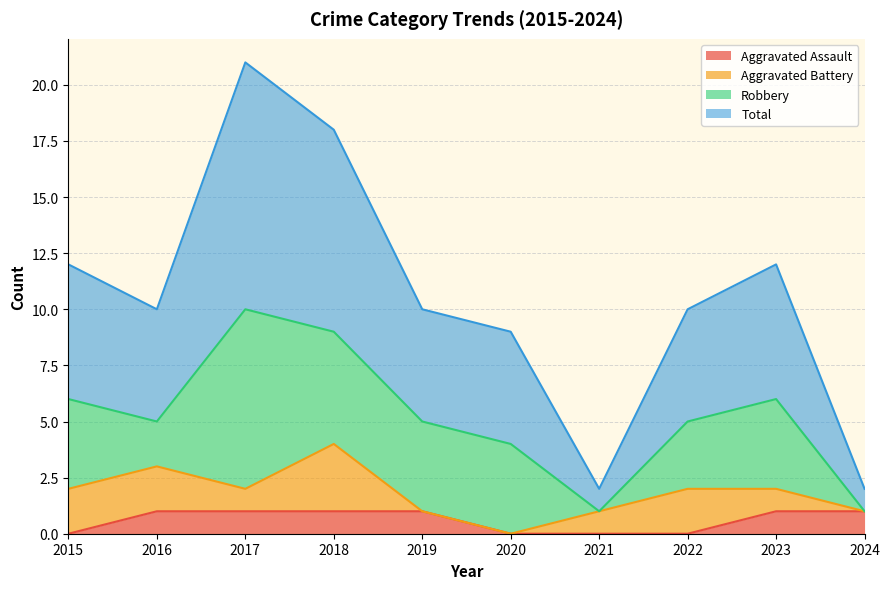

True or false: Aggravated Assault and Total intersect in this chart.

False